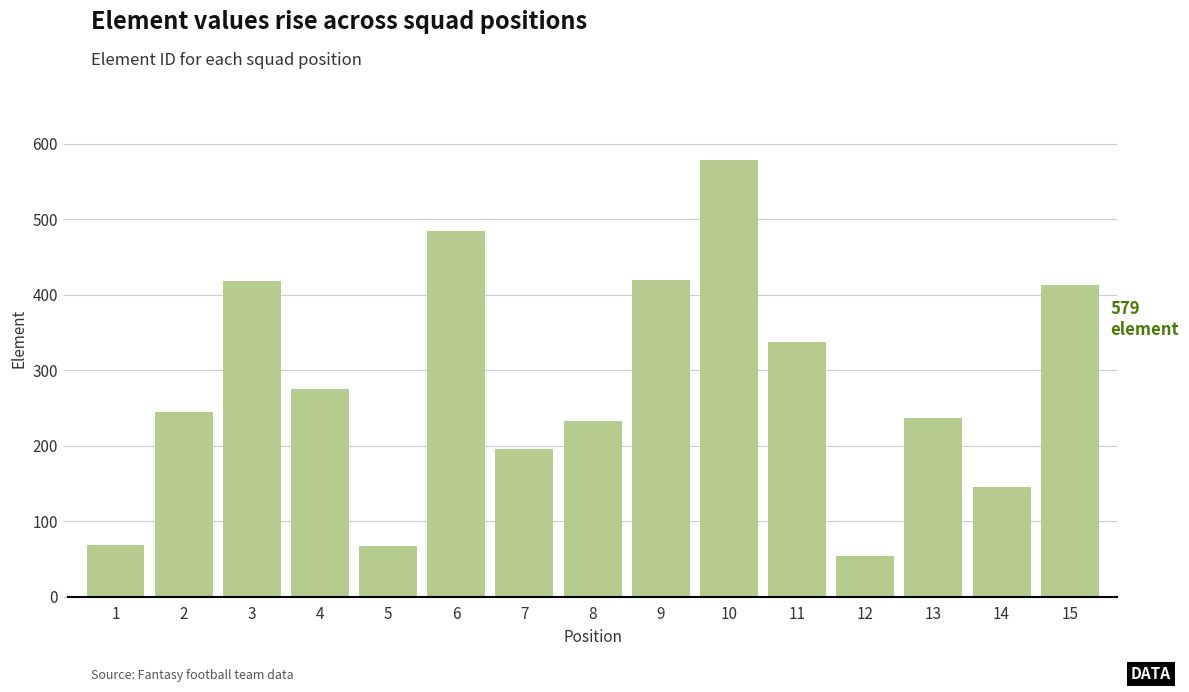

What is the sum of the values at 7 and 15?

609